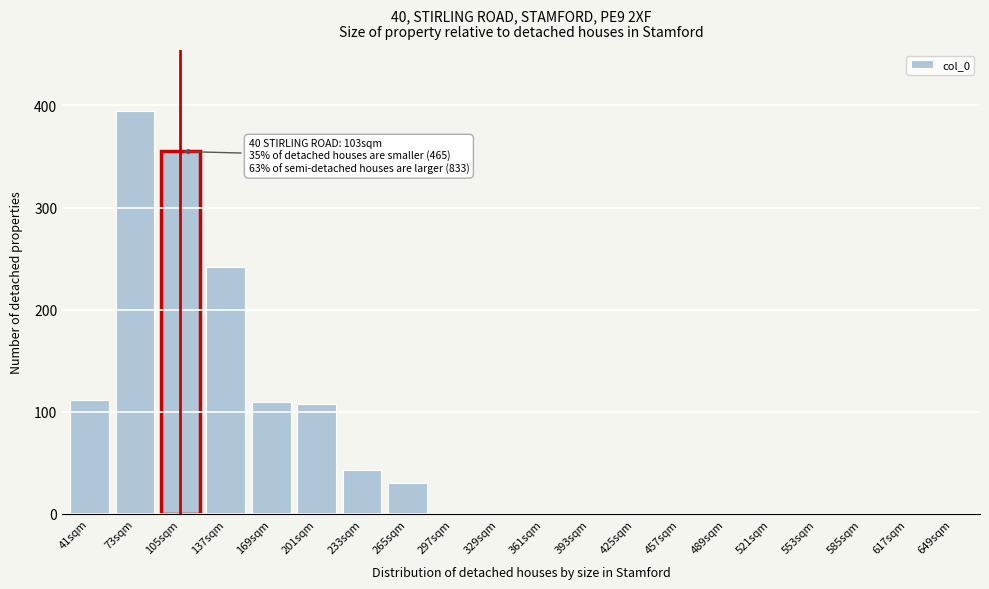

Reading left to right, transcribe all the data shown in this chart.

41sqm=112	73sqm=395	105sqm=355	137sqm=242	169sqm=110	201sqm=108	233sqm=43	265sqm=30	297sqm=0	329sqm=0	361sqm=0	393sqm=0	425sqm=0	457sqm=0	489sqm=0	521sqm=0	553sqm=0	585sqm=0	617sqm=0	649sqm=0